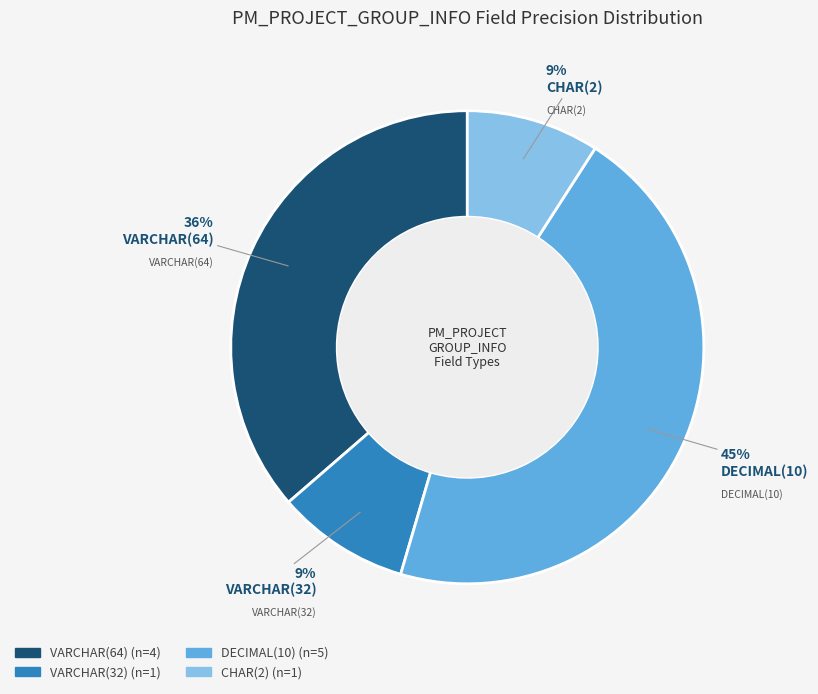

To the nearest percent, what is the difference between the largest and smallest slice percentages?

36%